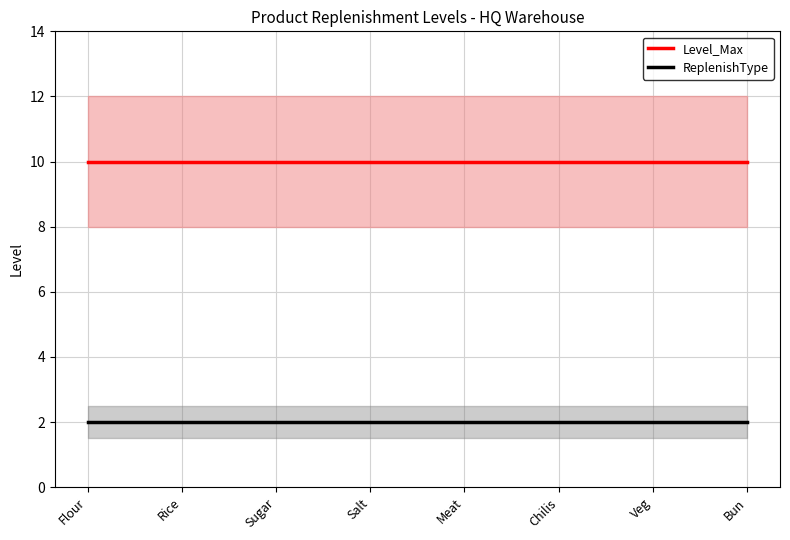

The ReplenishType series shows 1 at Bun. True or false?

False